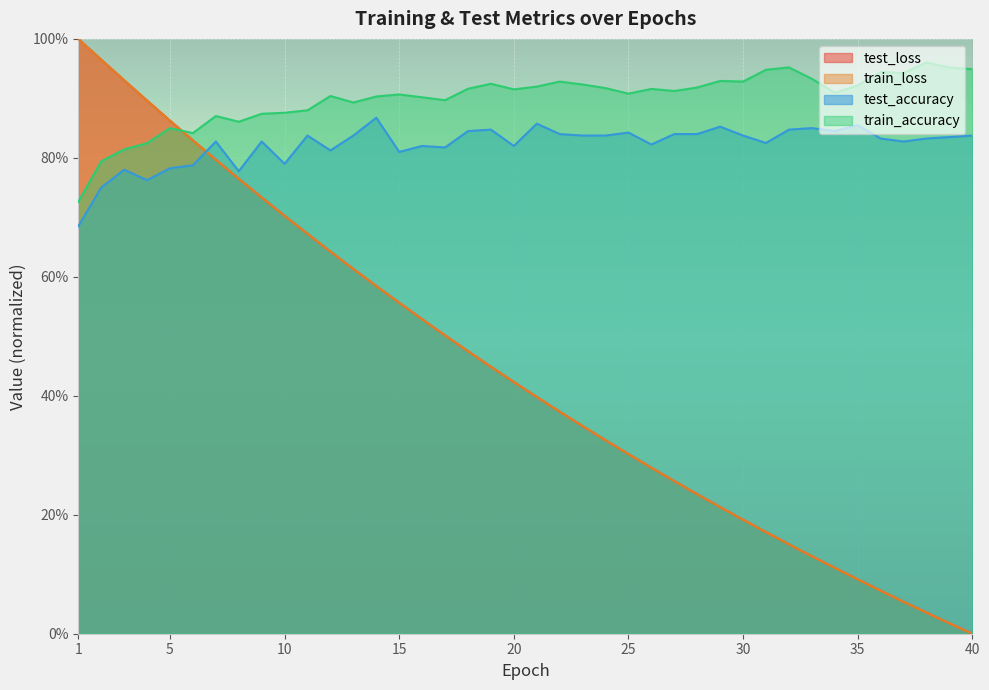

What is the difference between the maximum and minimum values in the train_accuracy series?

0.2